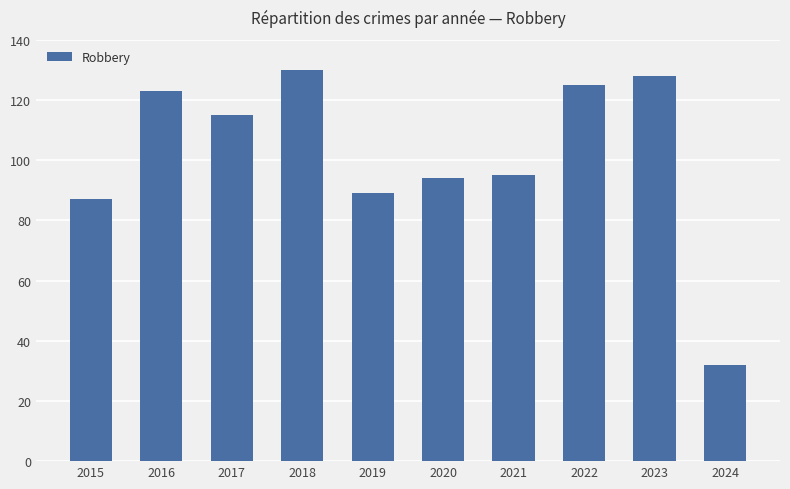

What is the sum of all values?

1018